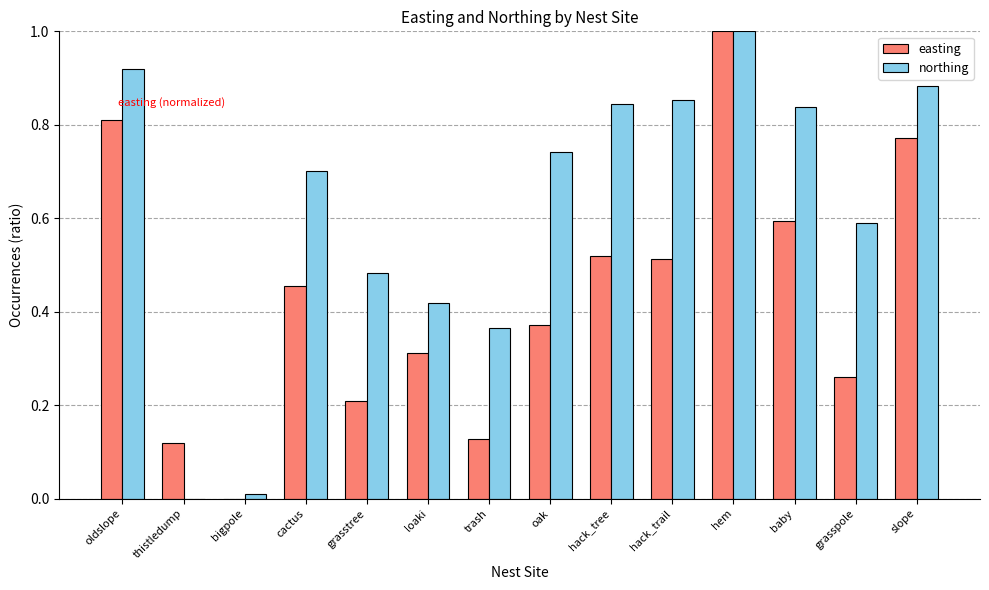

Which series changed the most between cactus and hack_tree?

northing